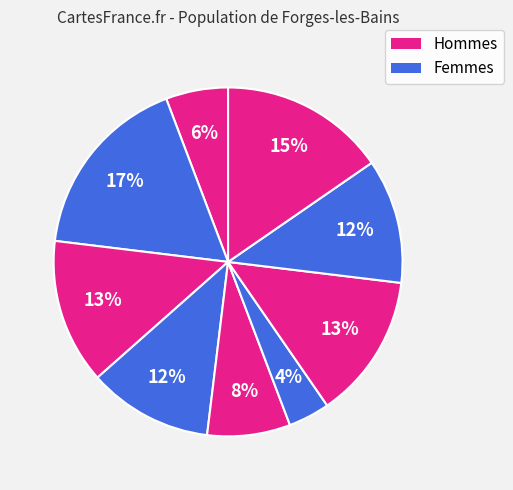

Which slice is the smallest?

Row 5